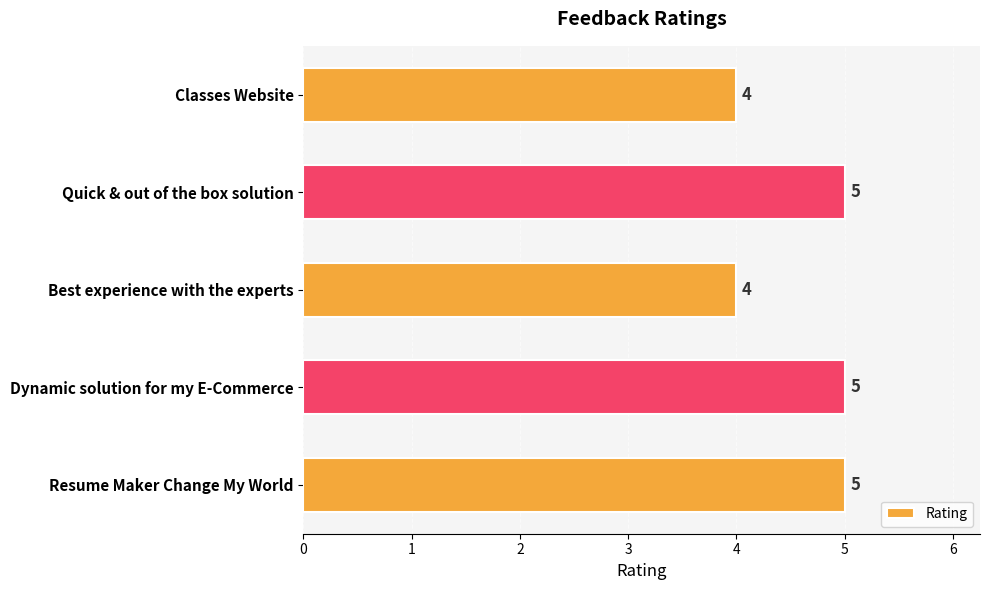

Which has a higher value, Resume Maker Change My World or Best experience with the experts?

Resume Maker Change My World